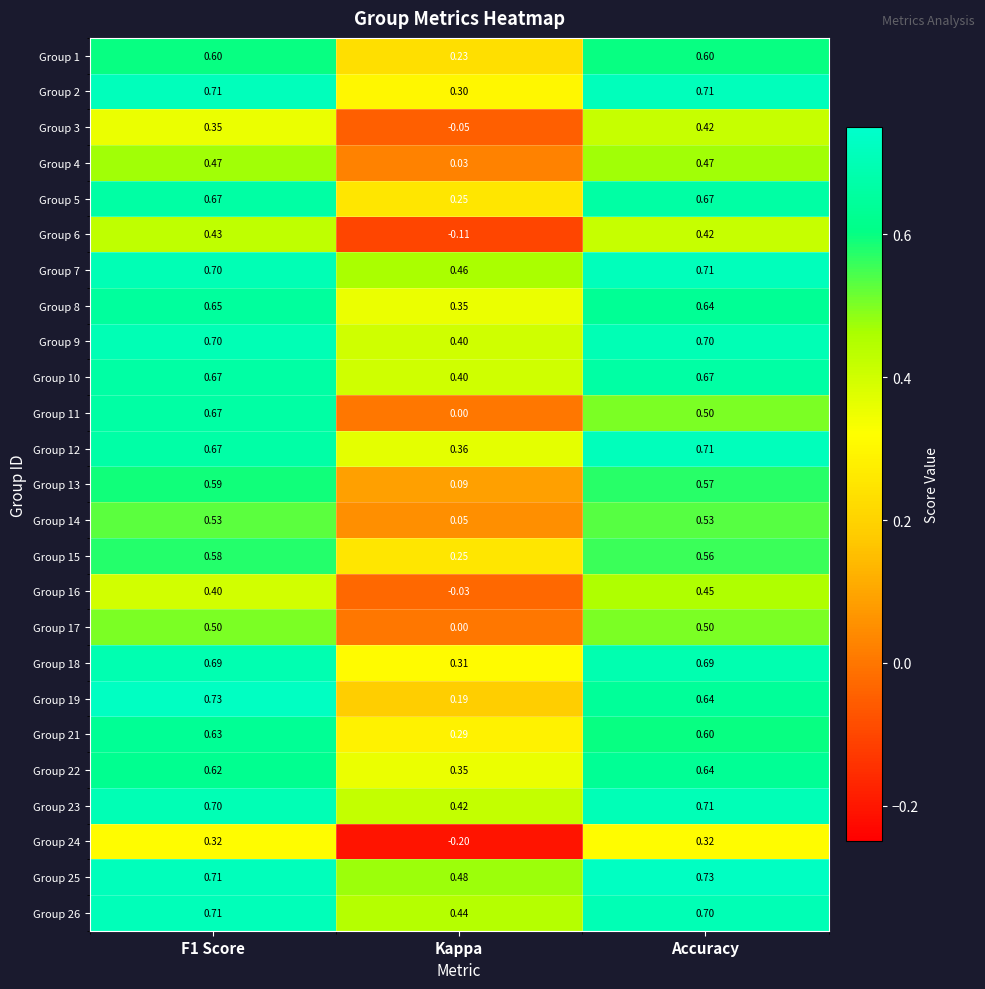

Which series changed the most between F1 Score and Kappa?

Group 11